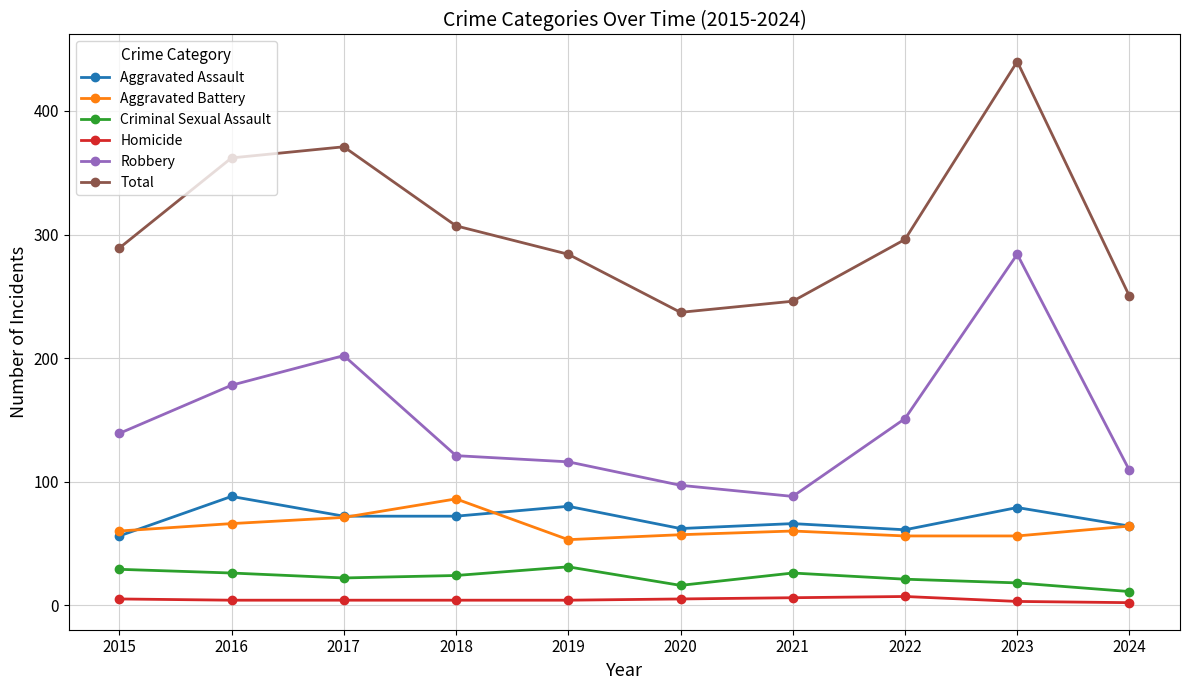

Which series has the widest spread of values?

Total